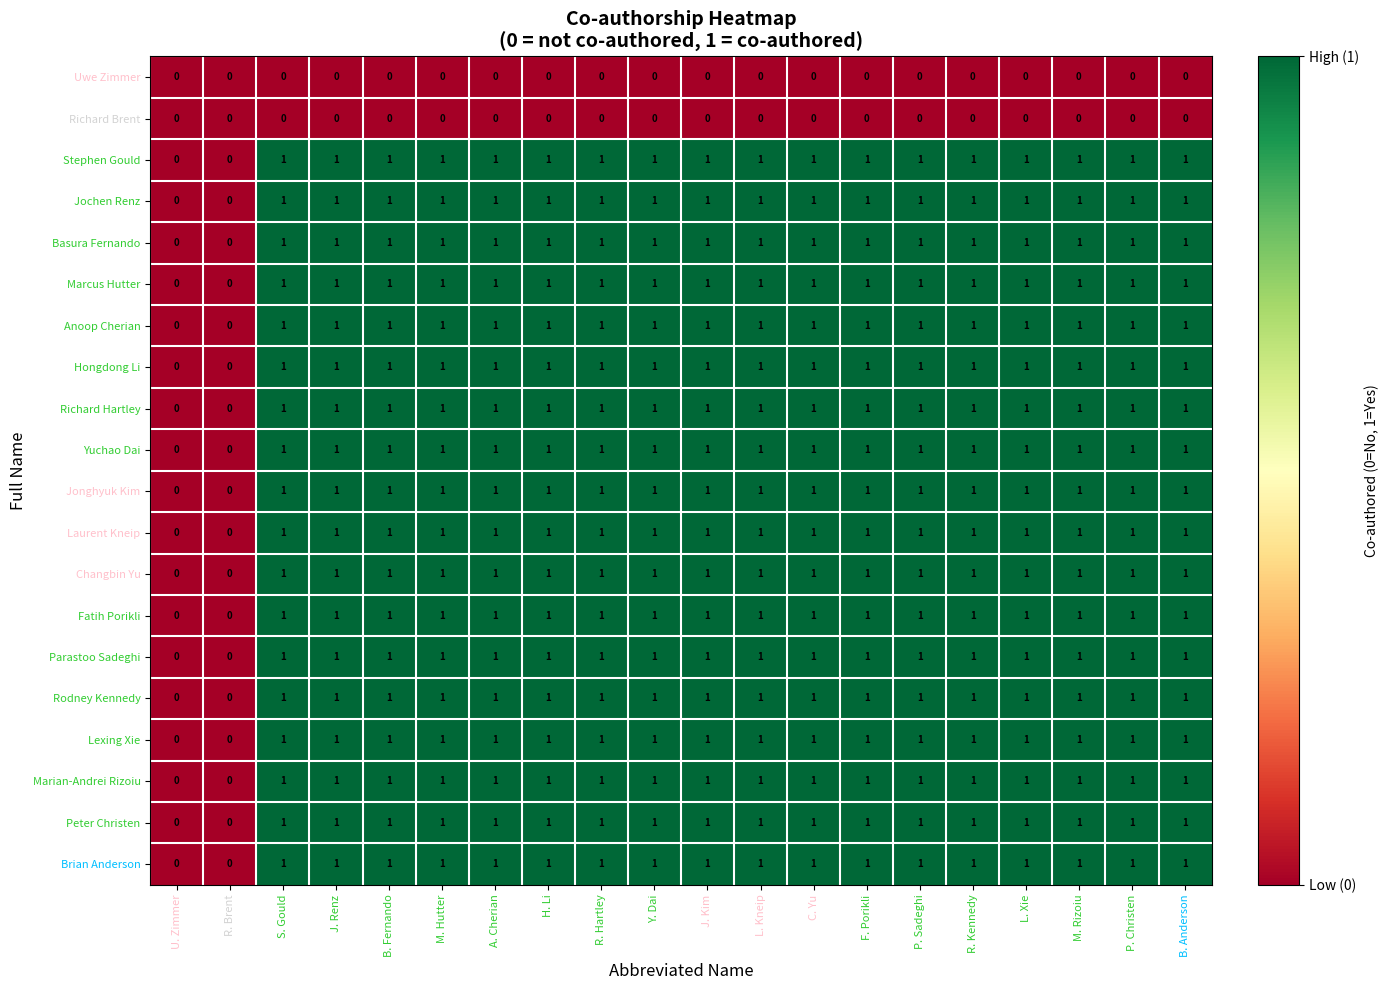

Is the value of Marcus Hutter at B. Anderson greater than the value of Uwe Zimmer at J. Renz?

Yes